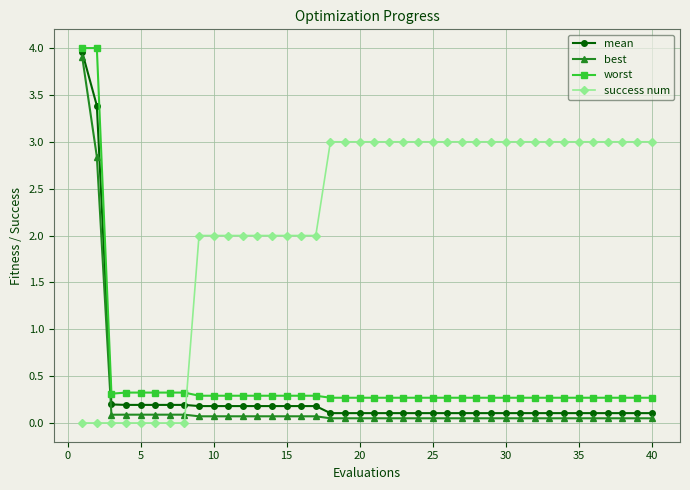

What is the value of the mean point at the 30th from the left?

0.1